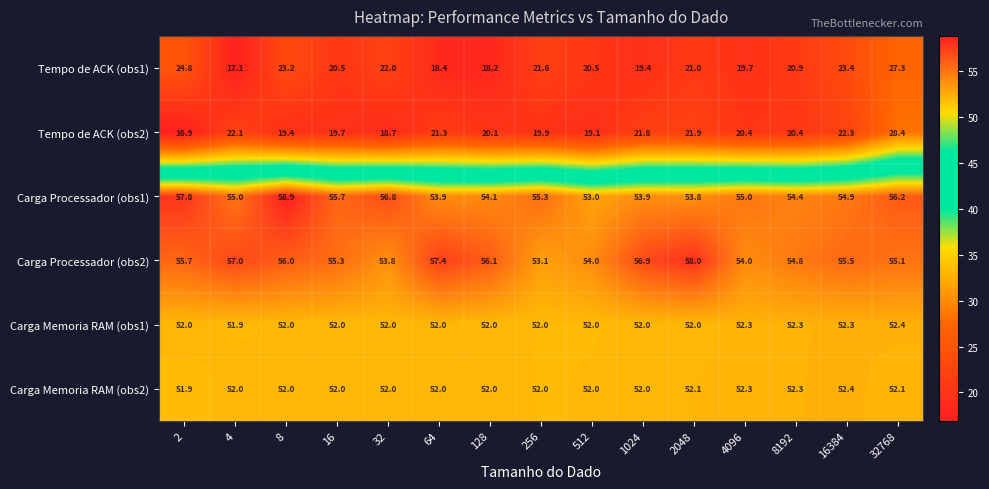

What is the smallest value displayed?

16.9